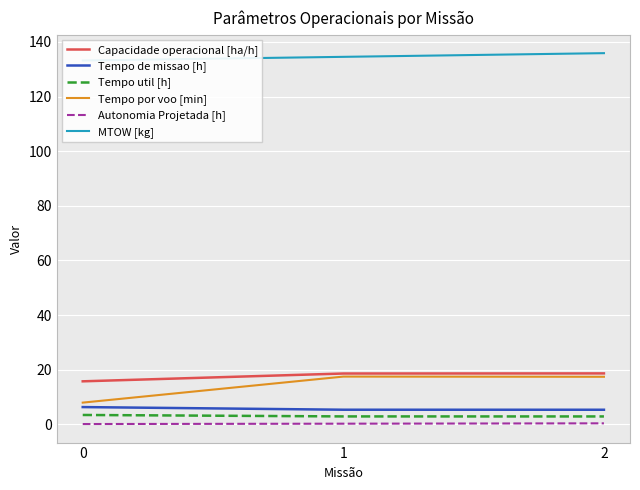

Is it true that Autonomia Projetada [h] equals 0.4 at 2?

True